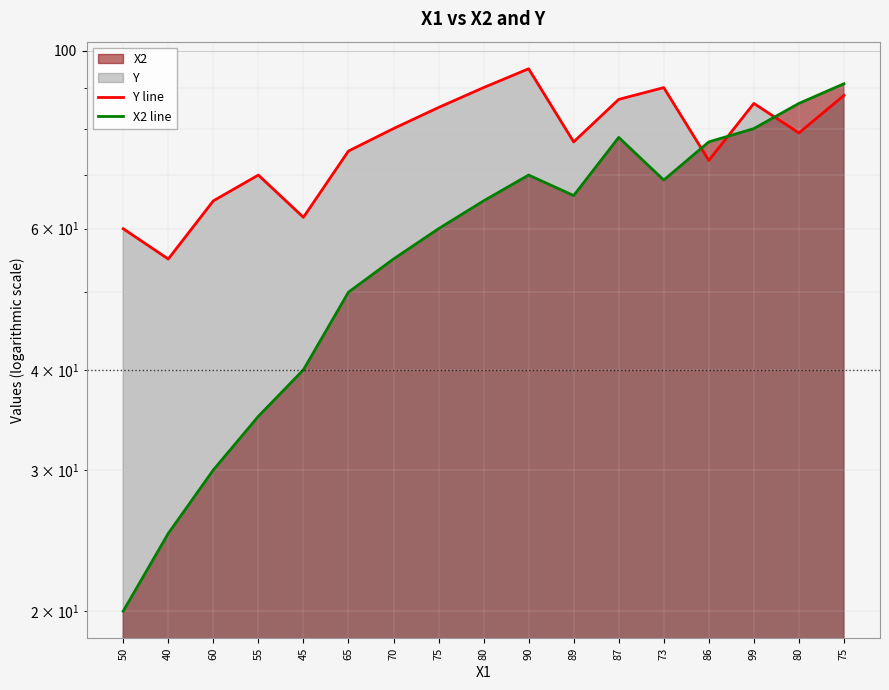

What is the difference between the maximum and minimum values in the X2 line series?

71